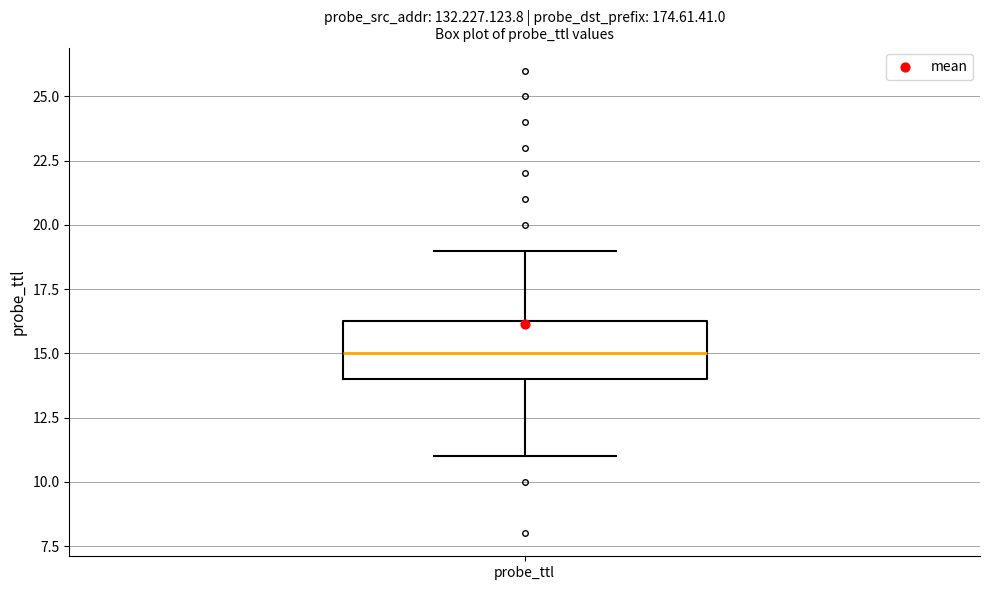

Read this box plot against the y-axis: the position of the median line, the range covered by the box, and the ends of both whiskers. The values are not printed on the chart, so give them approximately, as read against the axis.

median 15.0, box 14.0 to 16.5, whiskers 11.0 to 19.0